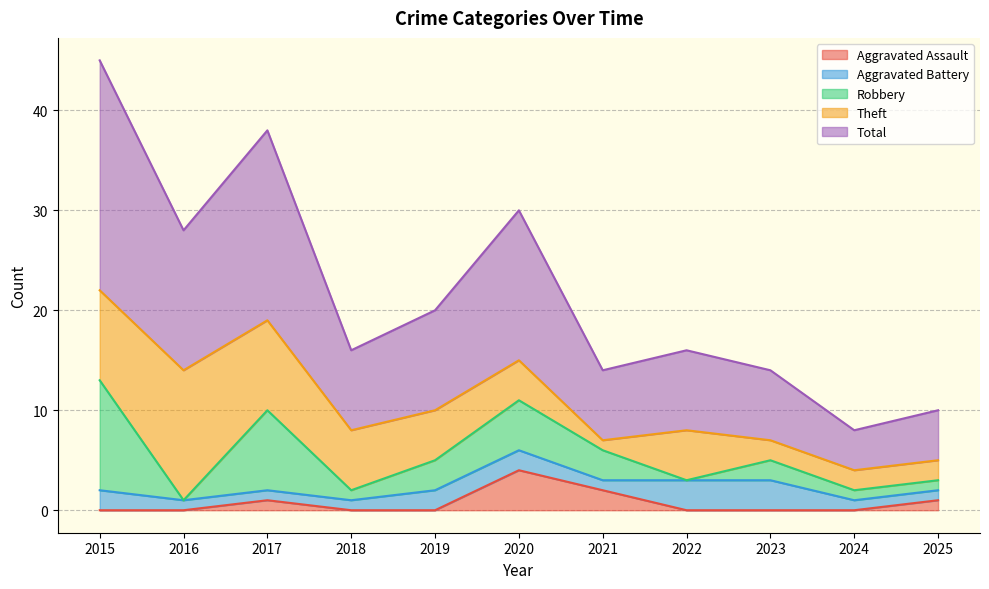

At which category does Total reach its first local peak?

2017